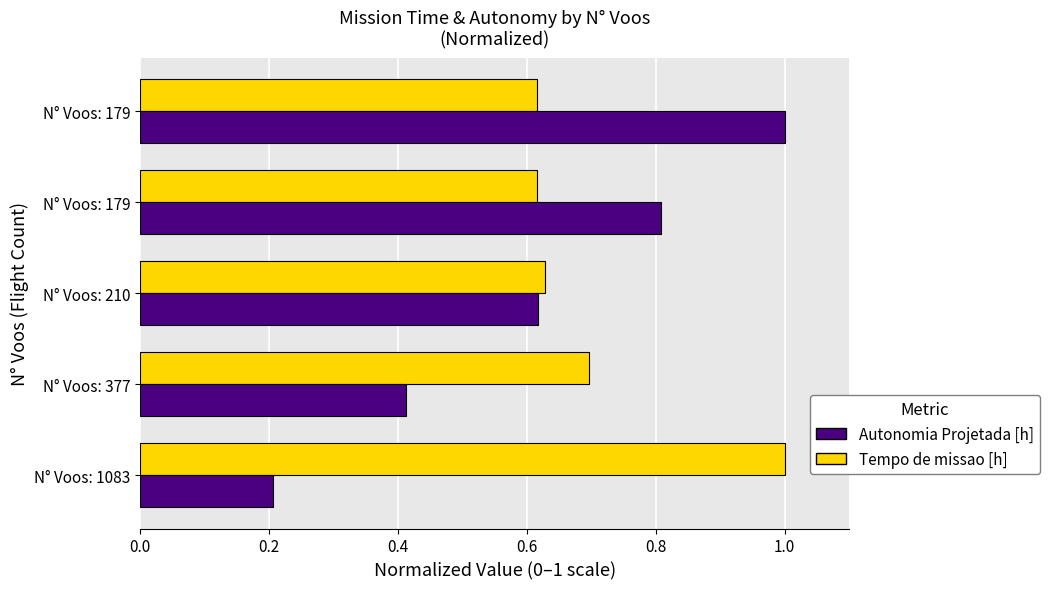

What is the value of the Tempo de missao [h] bar at the 2nd from the left?

0.7